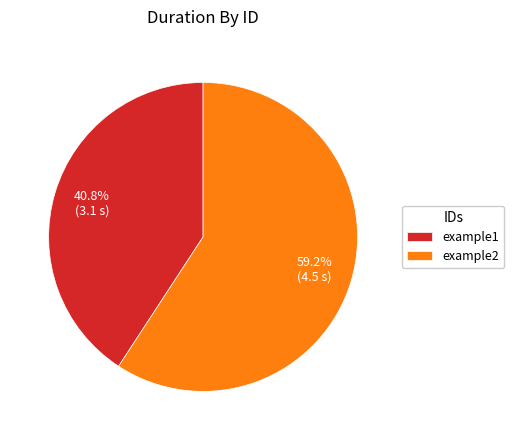

Is it true that example2 is 48% of the pie?

False